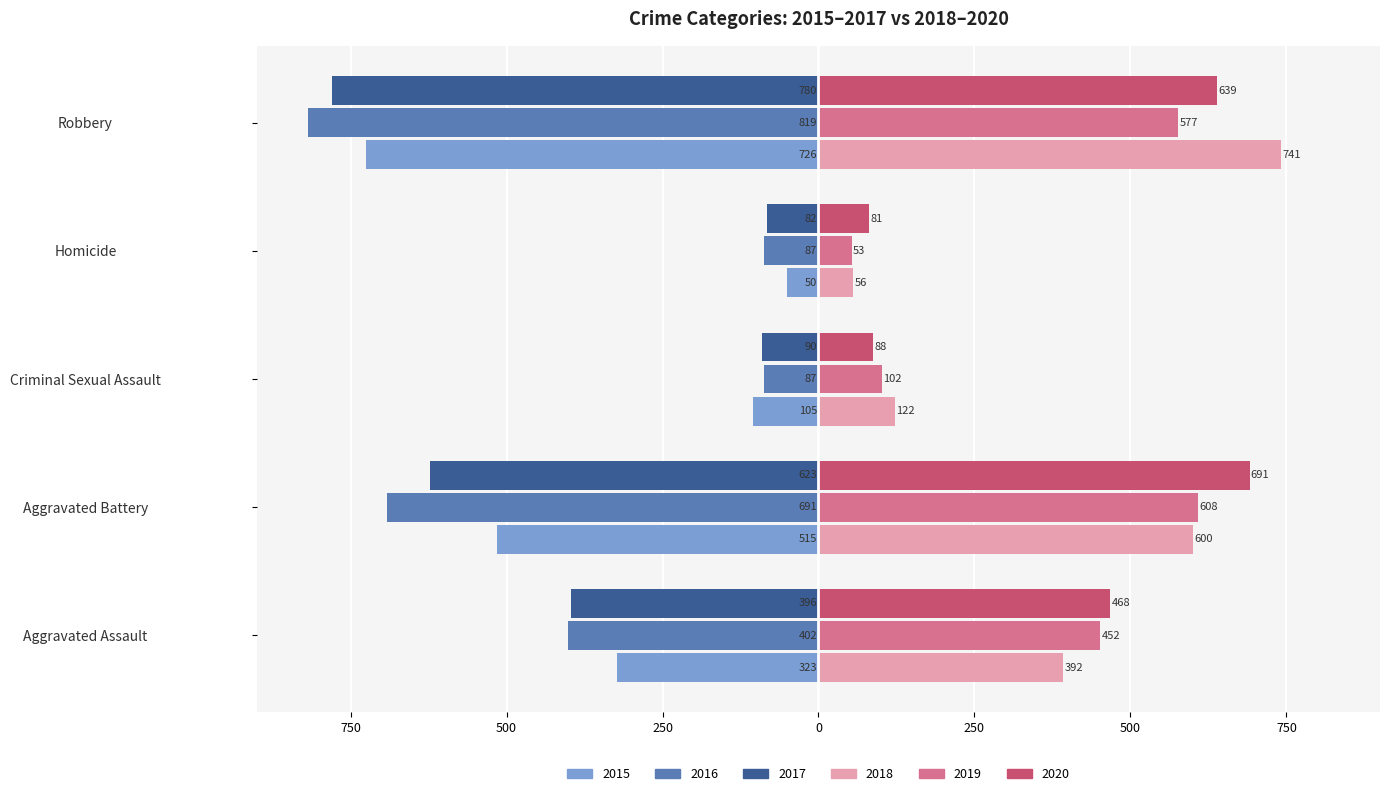

What position from the left is Homicide?

4